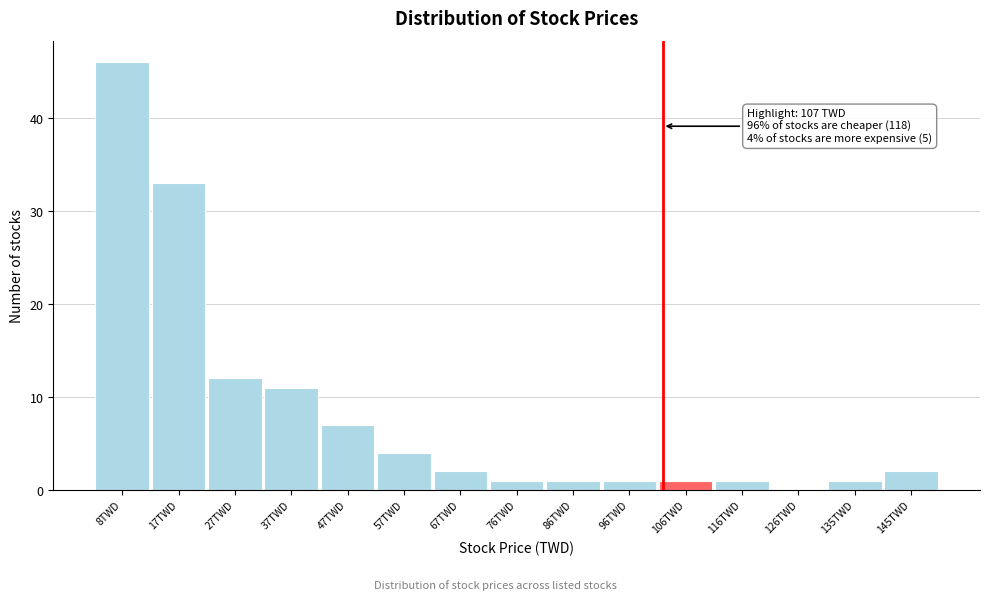

Reading right to left, what are all the values shown in this chart?

145TWD=2	135TWD=1	126TWD=0	116TWD=1	106TWD=1	96TWD=1	86TWD=1	76TWD=1	67TWD=2	57TWD=4	47TWD=7	37TWD=11	27TWD=12	17TWD=33	8TWD=46